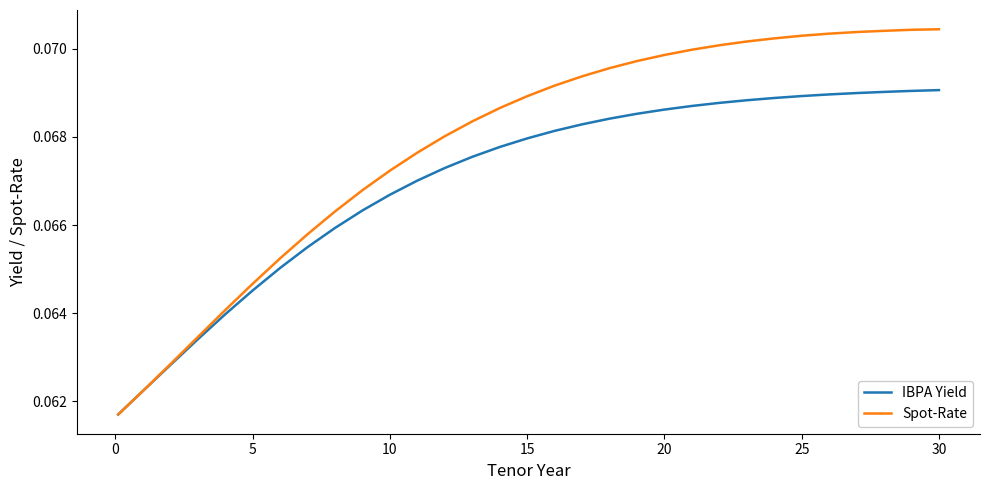

Which series has the largest total across all categories?

Spot-Rate